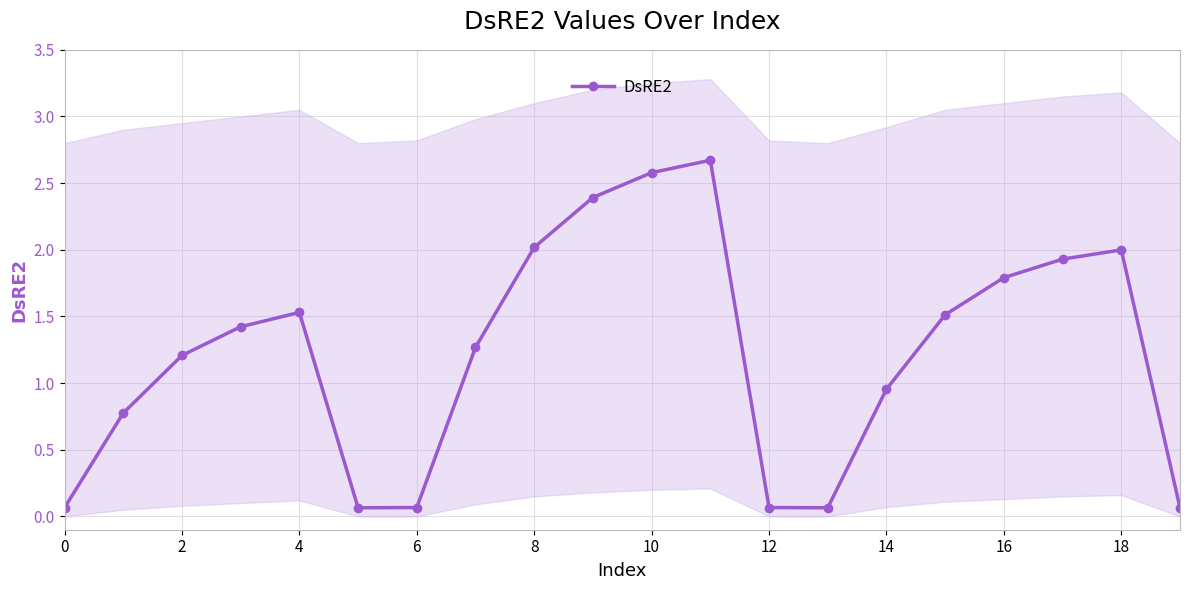

What is the maximum value for DsRE2?

2.7